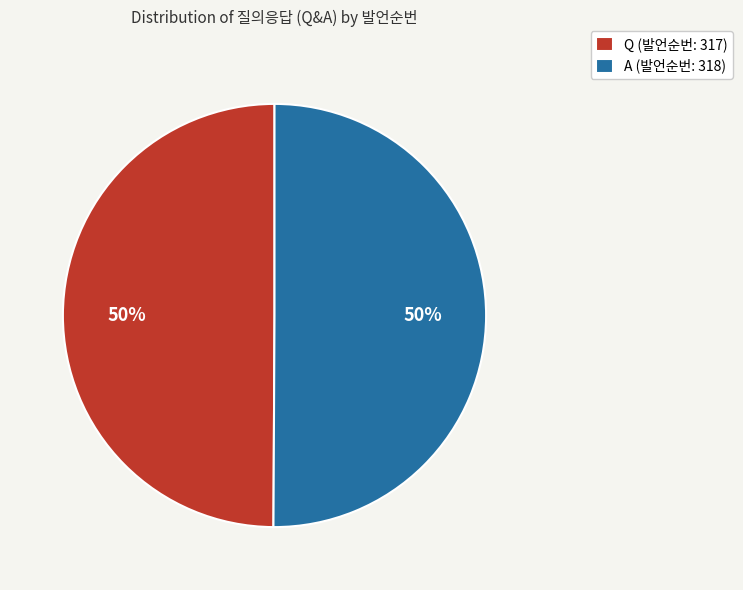

Approximately how many times larger is the value at A (발언순번: 318) compared to Q (발언순번: 317)?

1.0